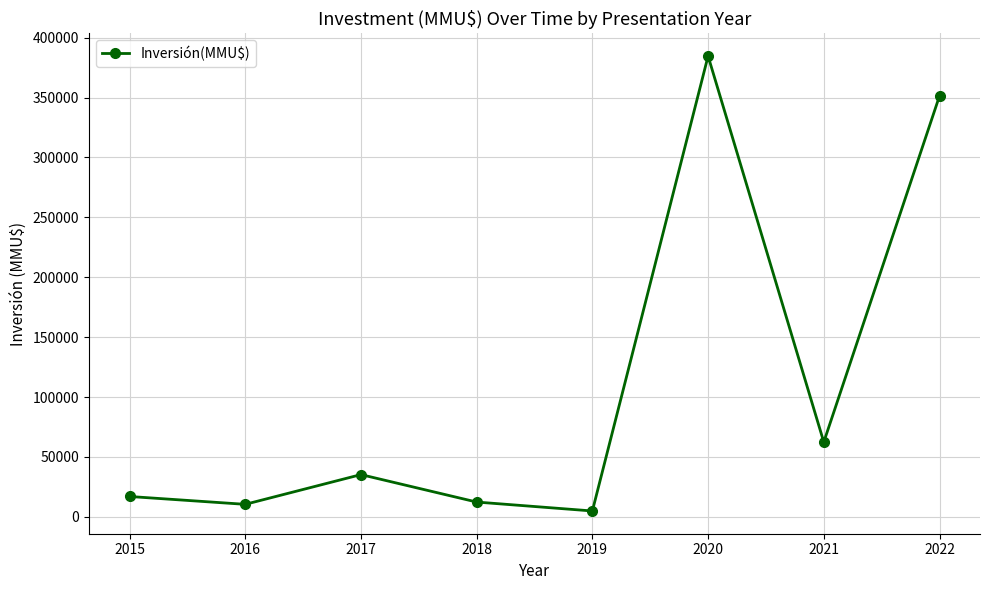

The chart shows a value of 19513 at 2017. True or false?

False